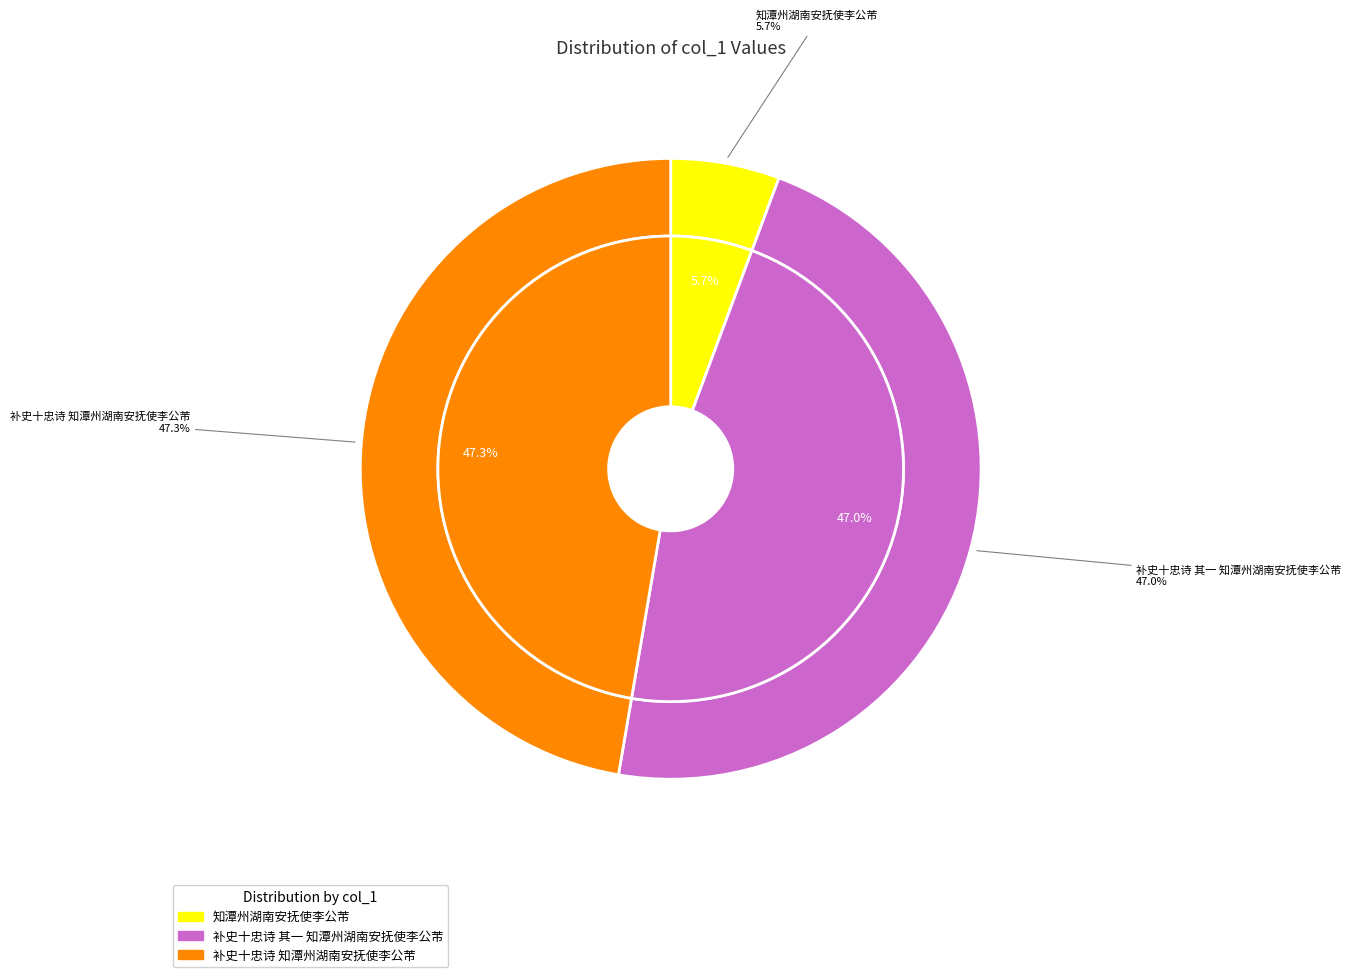

Is the sum of 补史十忠诗 知潭州湖南安抚使李公芾 and 补史十忠诗 其一 知潭州湖南安抚使李公芾 greater than half?

Yes